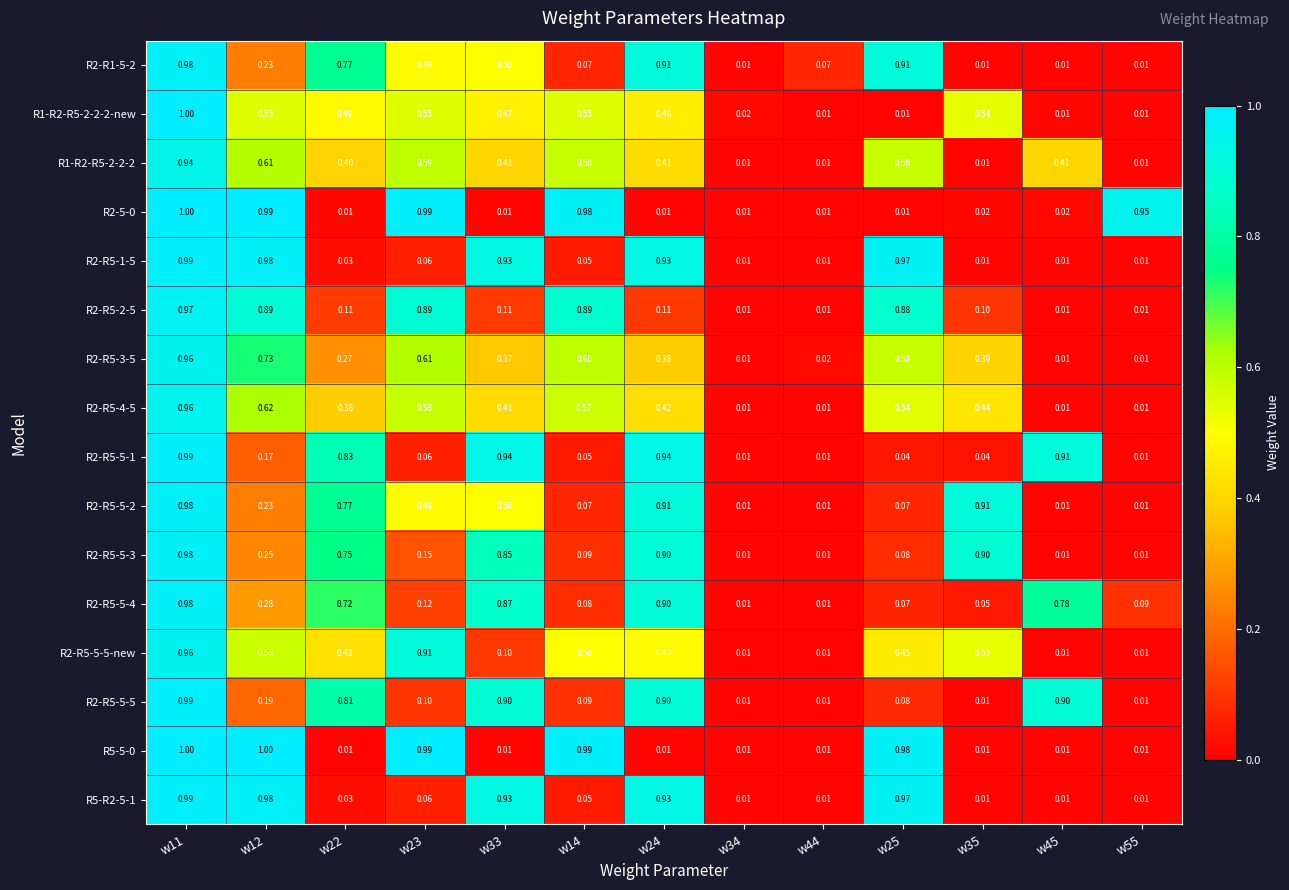

What is the total value across all series at w25?

7.2